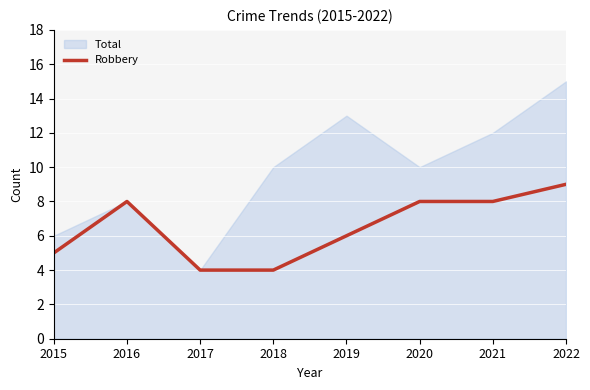

Between 2016 and 2018, which series saw the biggest shift?

Robbery